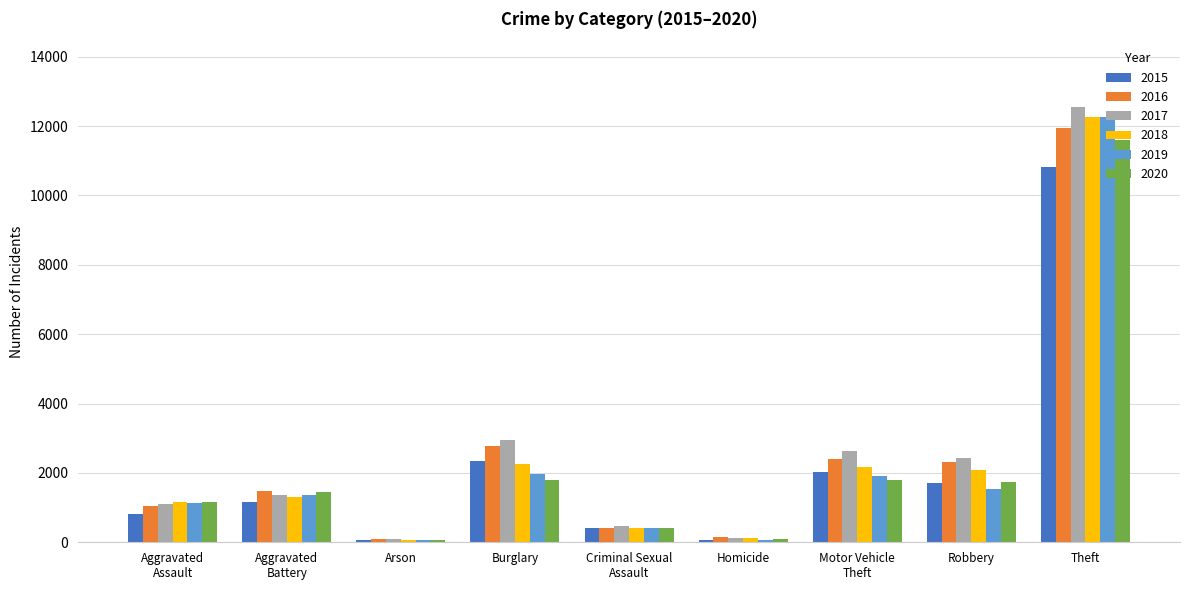

Which series has the widest spread of values?

2017